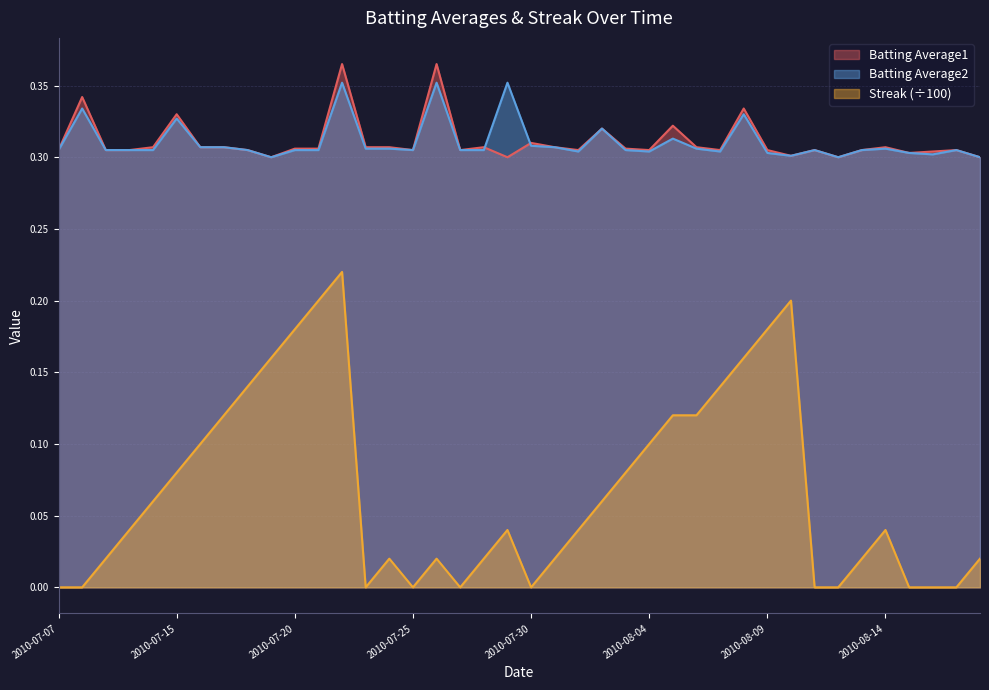

What is the lowest value of the Batting Average1 series?

0.3